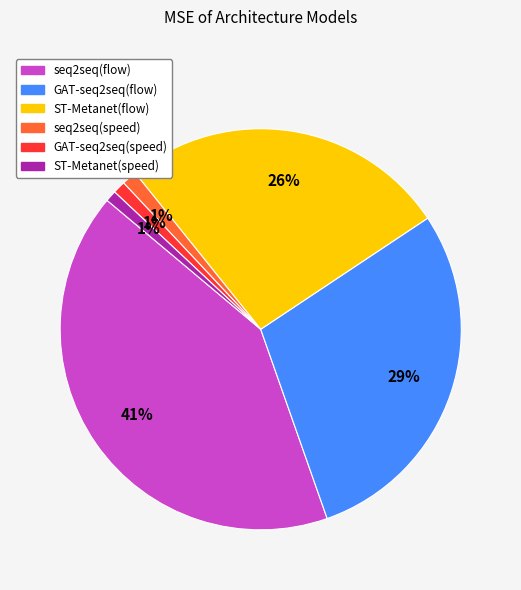

The ST-Metanet(flow) slice represents 26% of the pie. True or false?

True